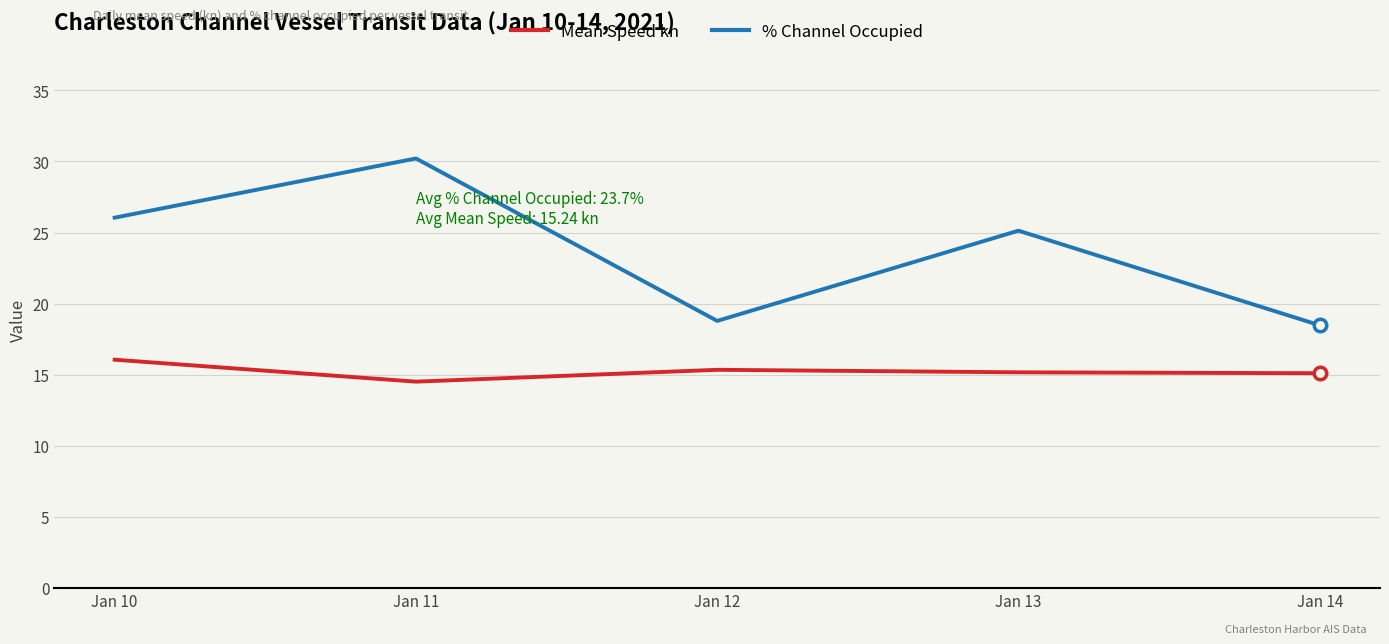

Which category has the highest value in the Mean Speed kn series?

Jan 10